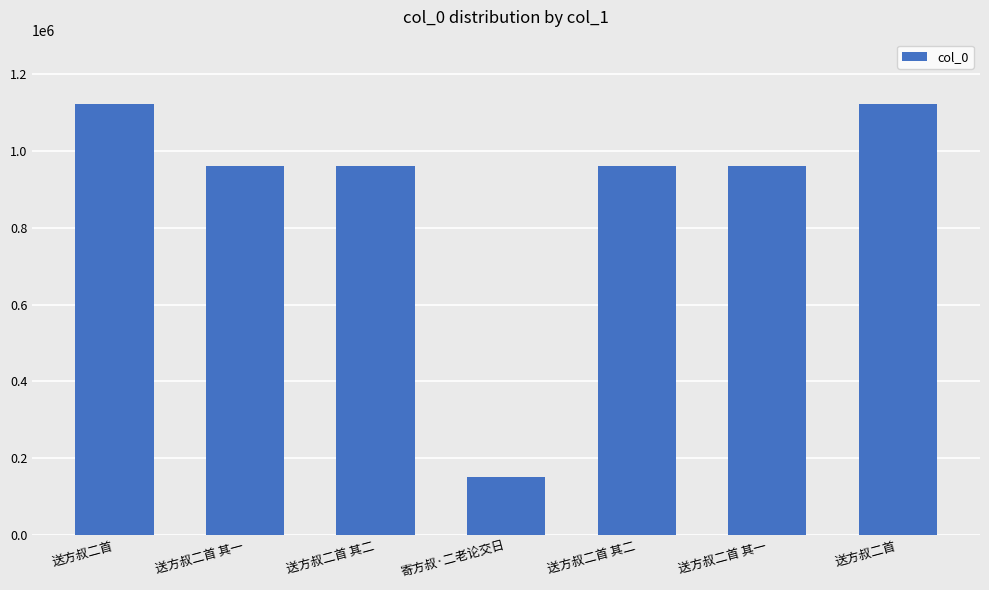

List the labels in order of value, smallest first.

寄方叔·二老论交日, 送方叔二首 其一, 送方叔二首 其一, 送方叔二首 其二, 送方叔二首 其二, 送方叔二首, 送方叔二首